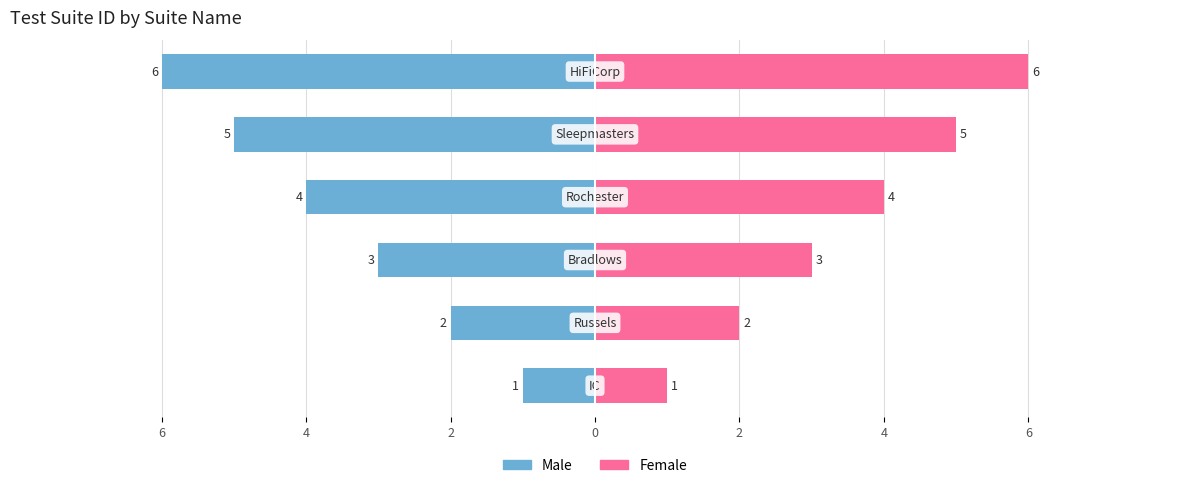

Between 4 and 6, which series saw the biggest shift?

Male